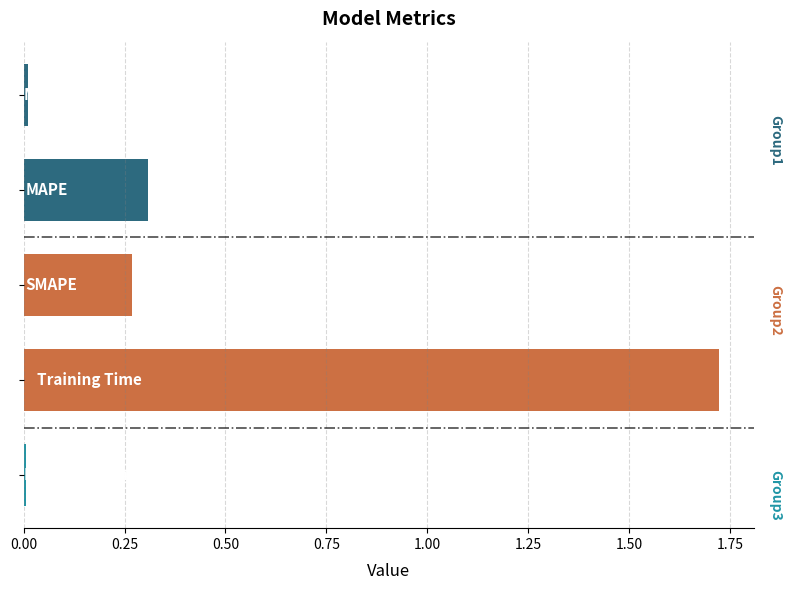

What is the average value?

0.5